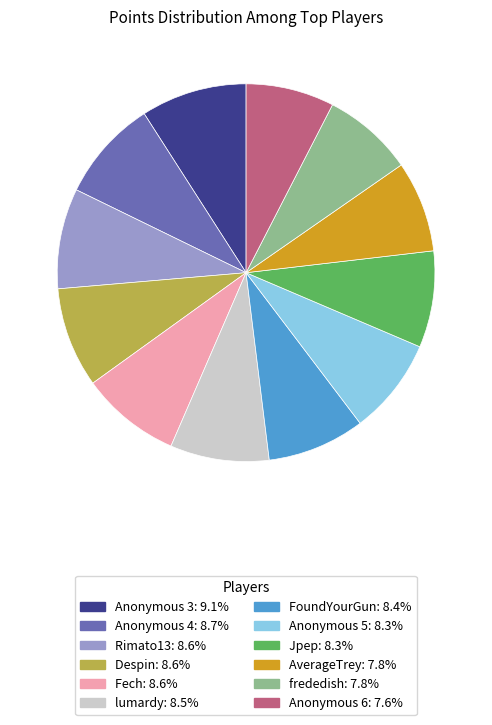

Combined, do FoundYourGun and Despin account for over 50%?

No